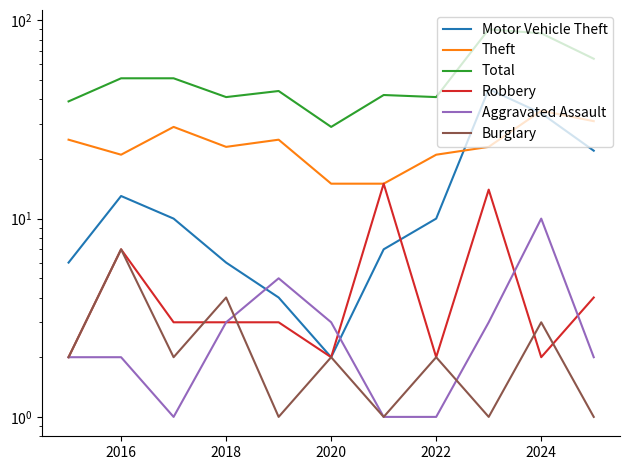

Which series ends up on top after the final intersection of Robbery and Aggravated Assault?

Robbery